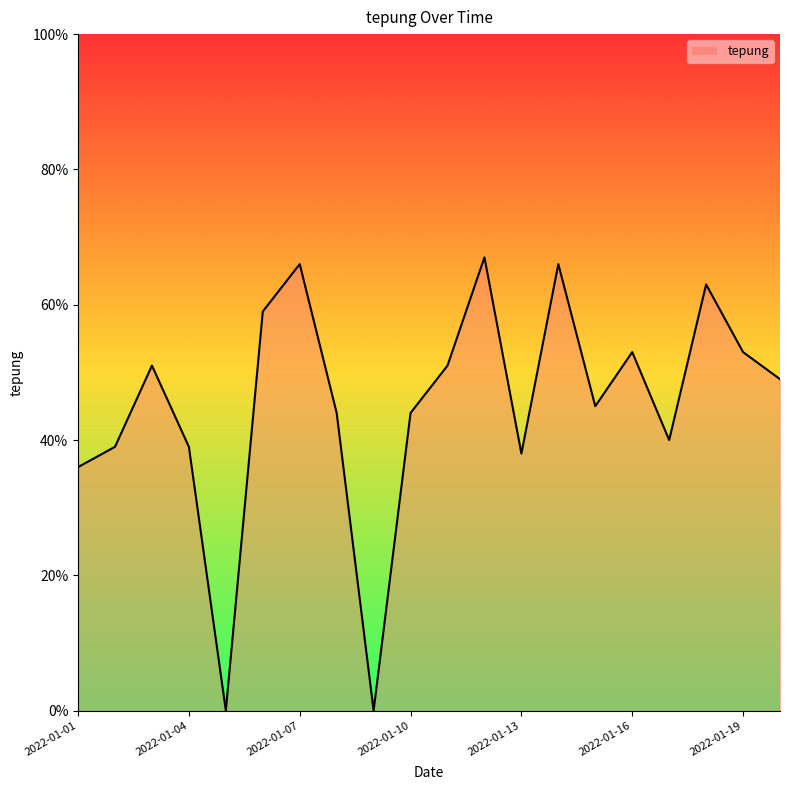

What is the greatest value displayed?

67